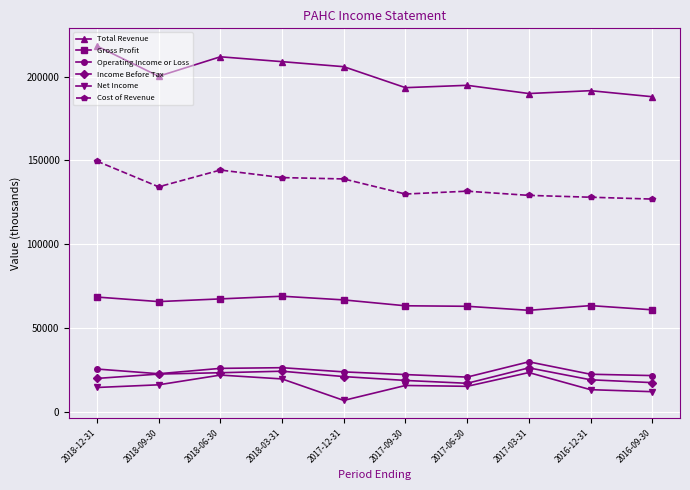

True or false: Total Revenue and Gross Profit cross at least once.

False